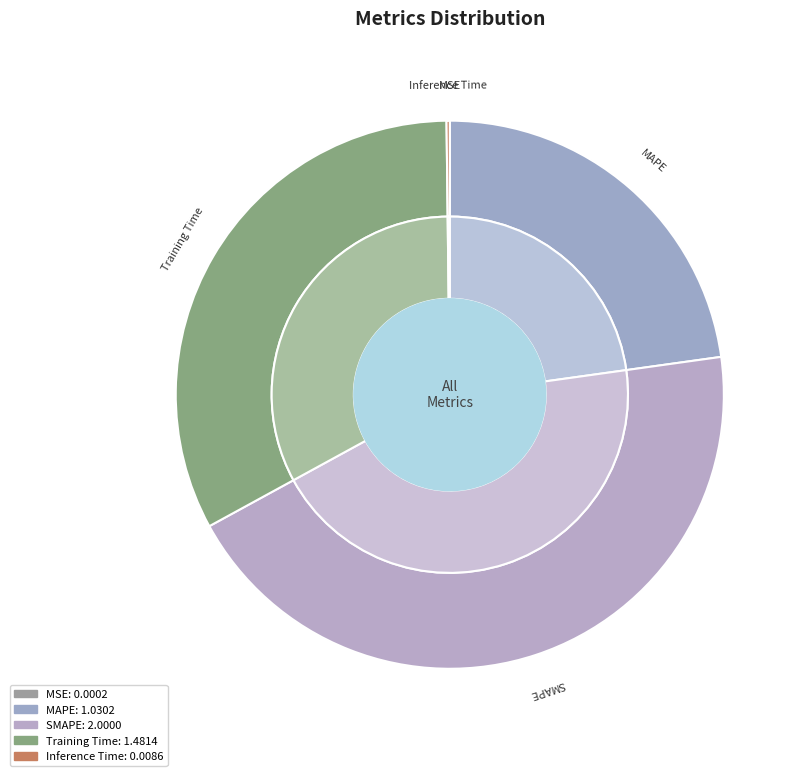

To the nearest percent, what portion does MAPE represent?

23%